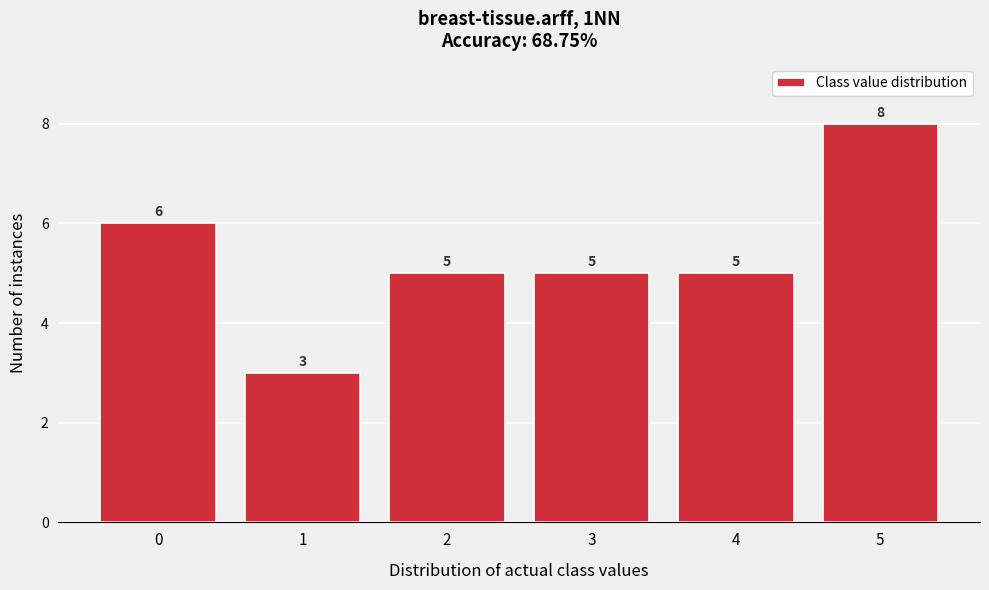

Reading right to left, transcribe all the data shown in this chart.

5=8	4=5	3=5	2=5	1=3	0=6